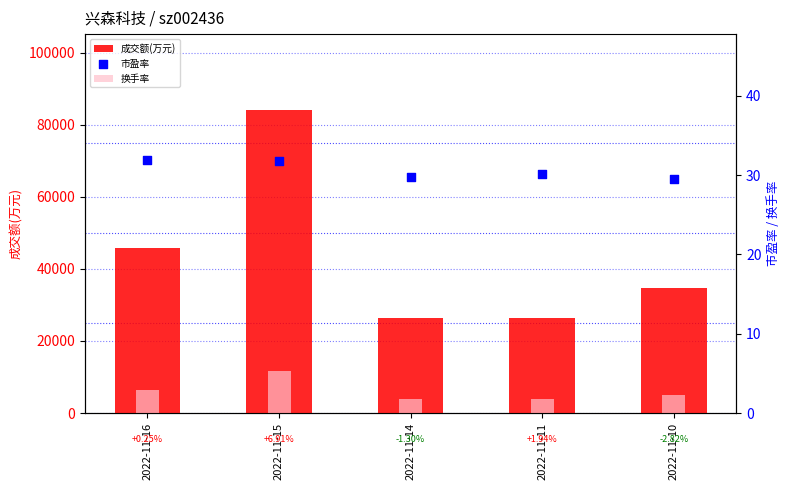

What are all the series names shown in the legend?

成交额(万元), 换手率, 市盈率